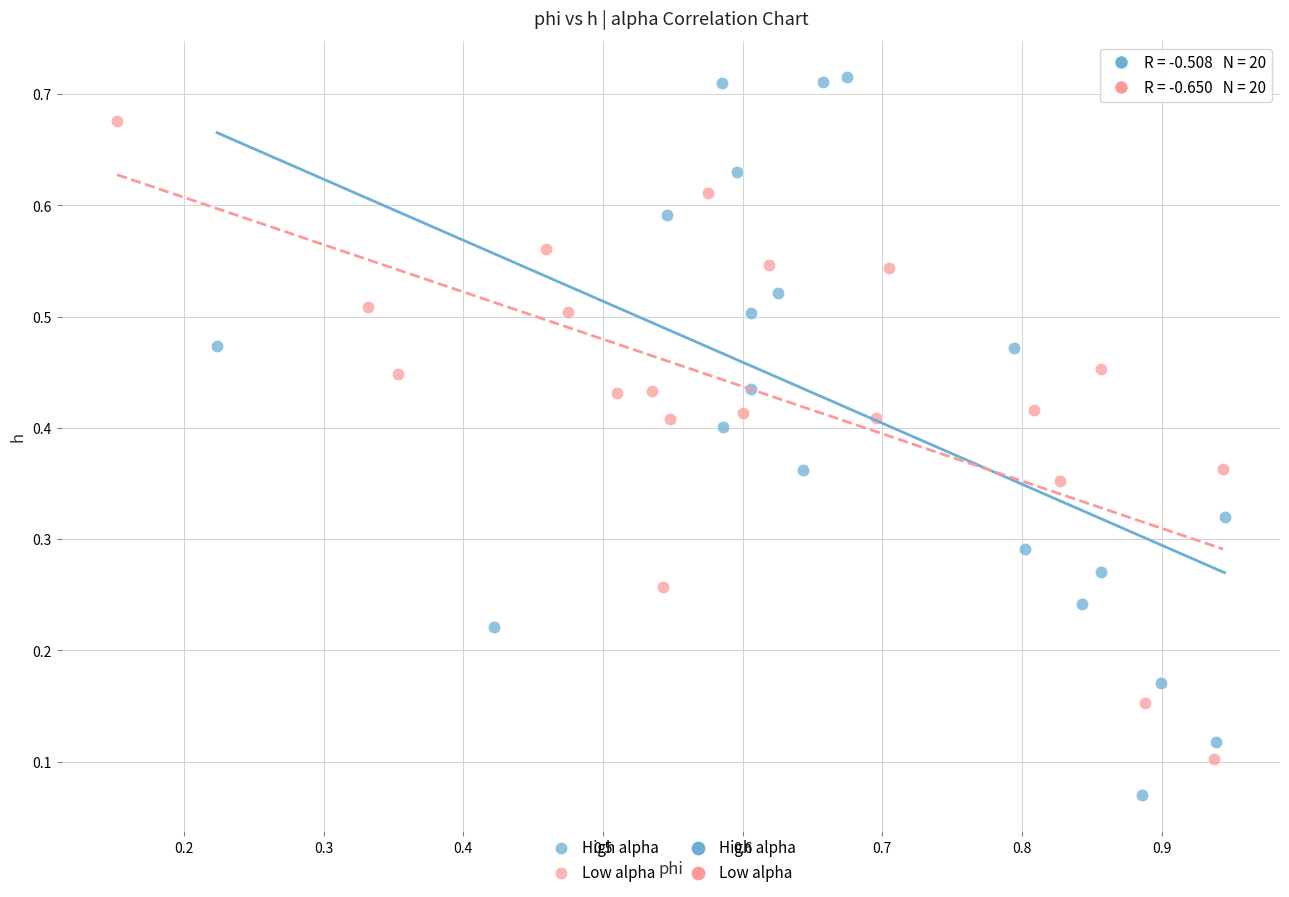

Which series has the largest Y range (max minus min)?

High alpha